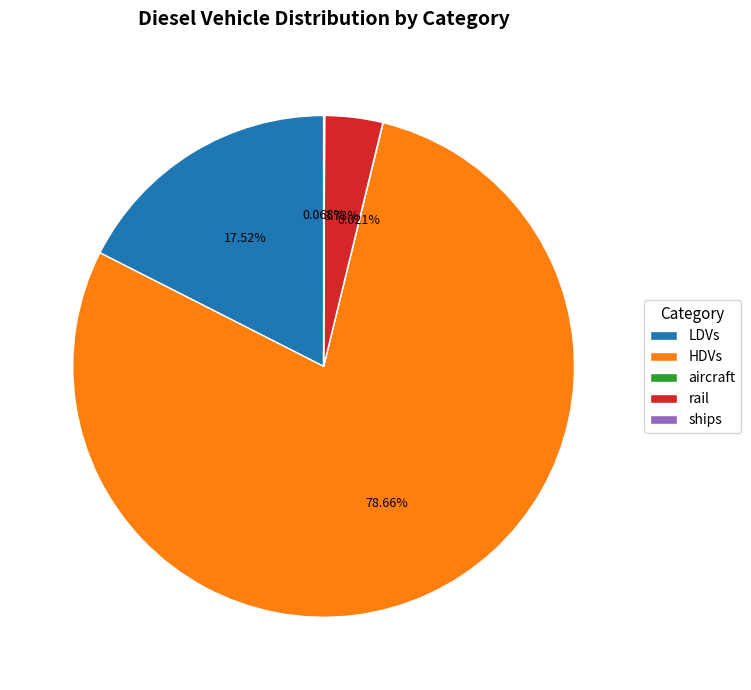

To the nearest percent, what percentage of the pie is HDVs?

79%